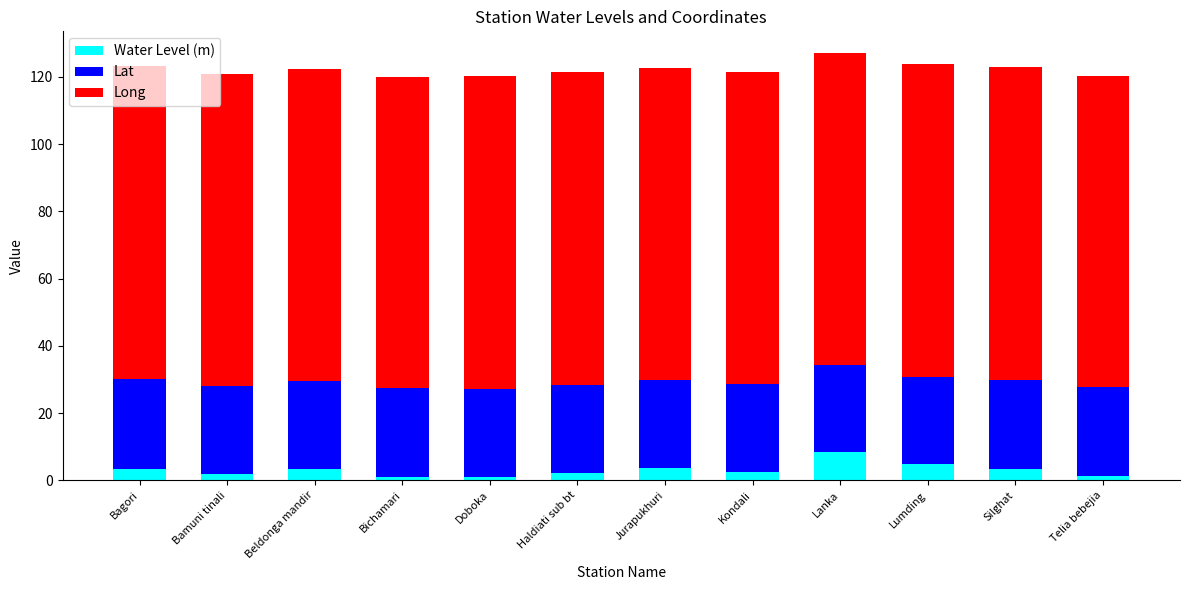

What is the approximate value of Water Level (m) at Lumding?

5.0